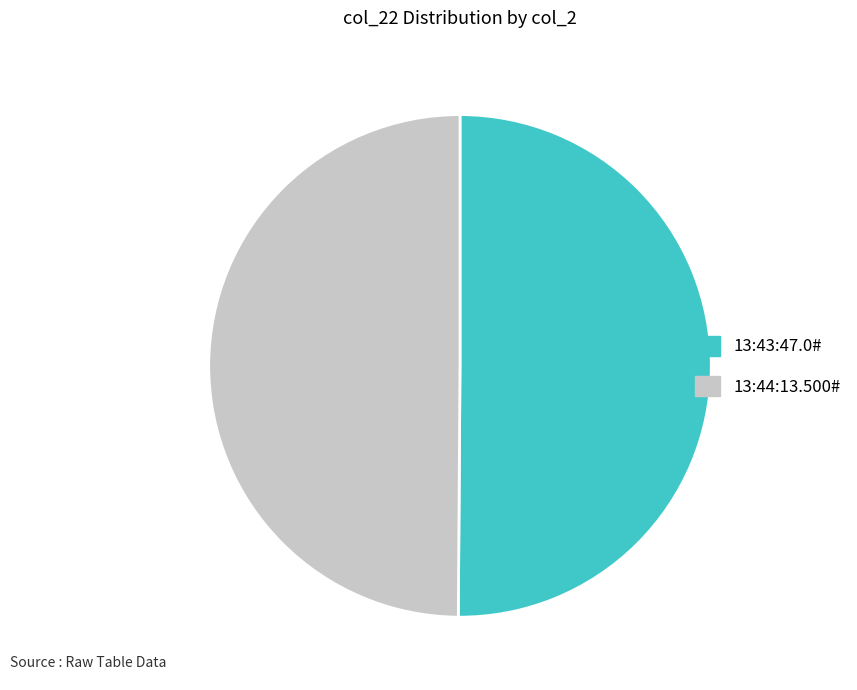

Do 13:44:13.500# and 13:43:47.0# together represent more than half of the pie?

Yes